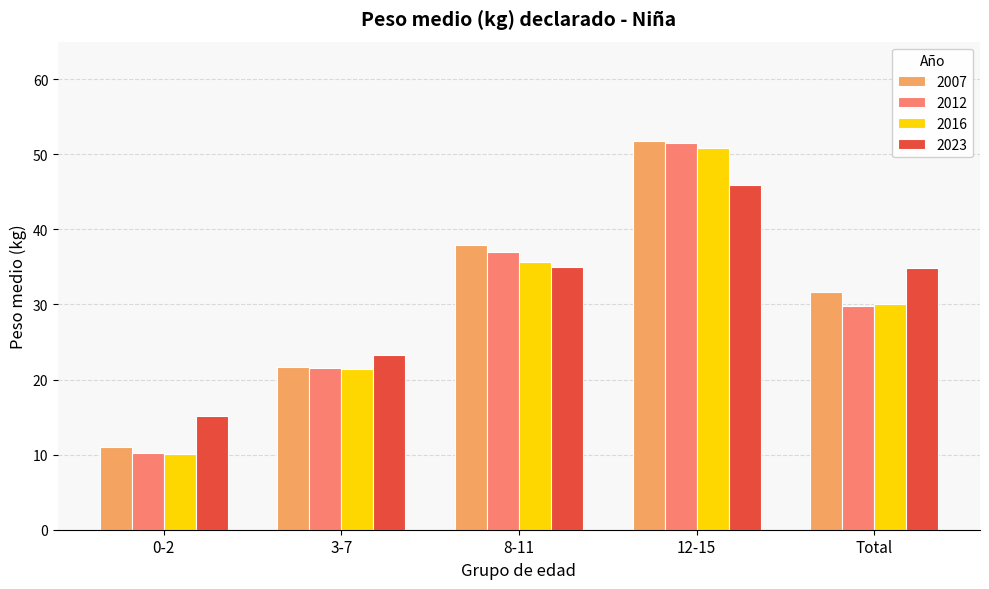

Which label corresponds to the largest value in the chart?

12-15